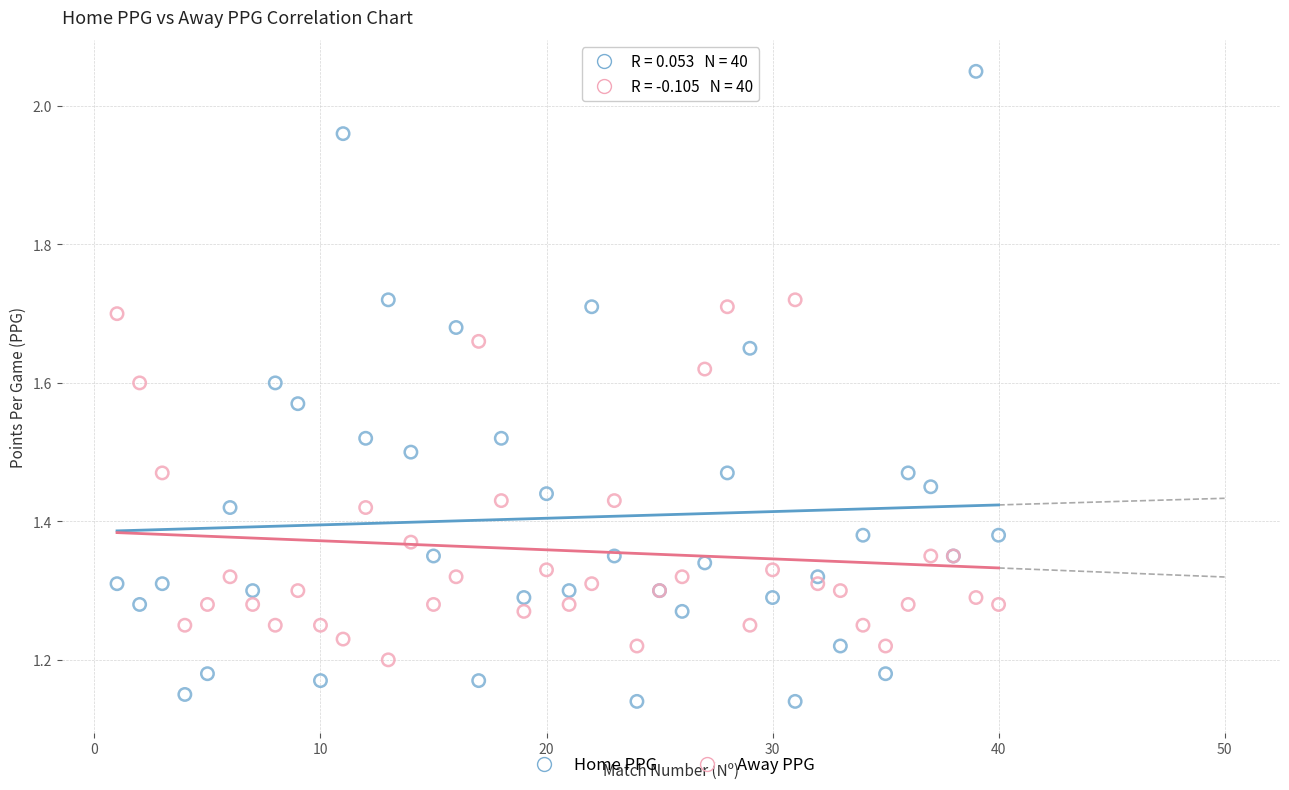

Which series contains the lowest Y value?

Home PPG